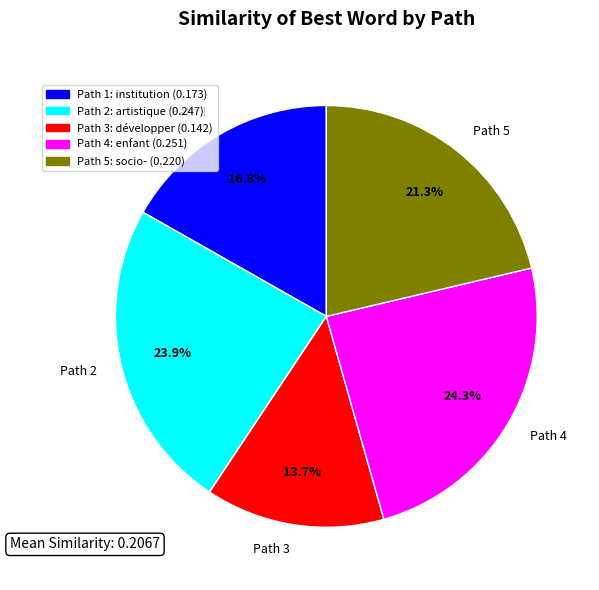

How many slices are in this pie chart?

5